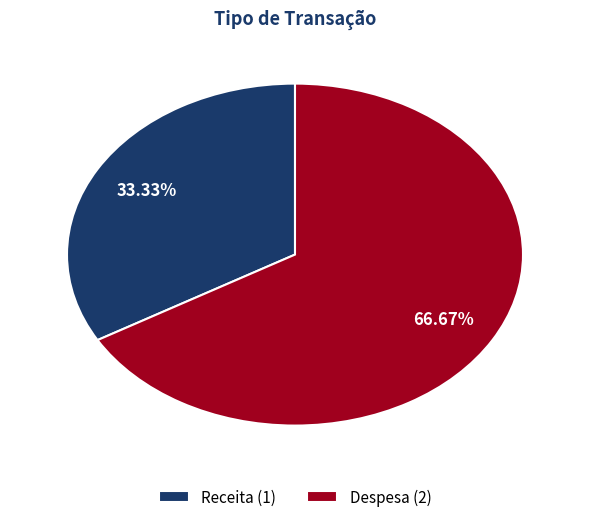

What percentage is the Receita slice, to the nearest percent?

33%